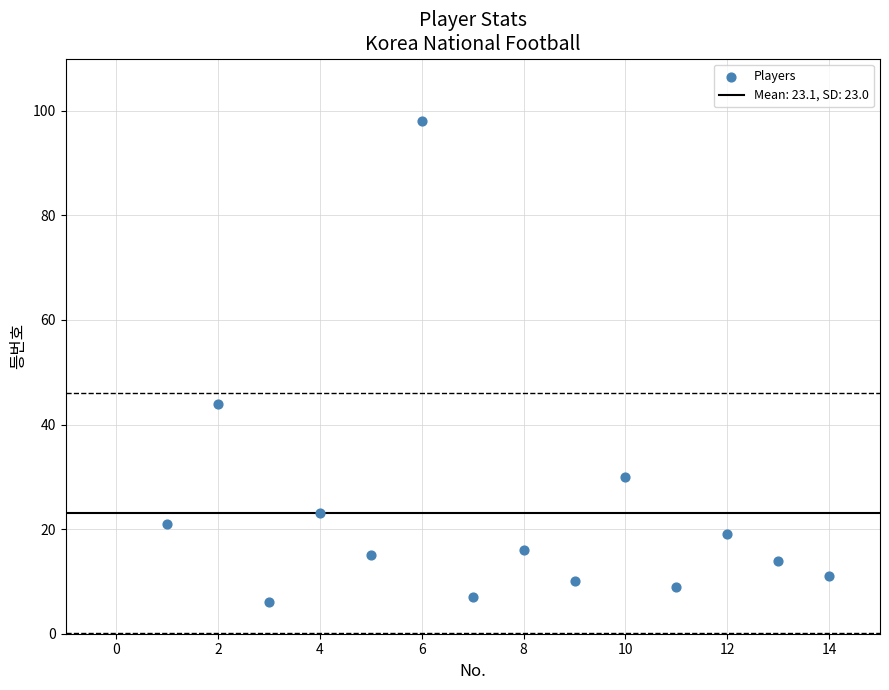

What is the range of Y values (max minus min)?

92